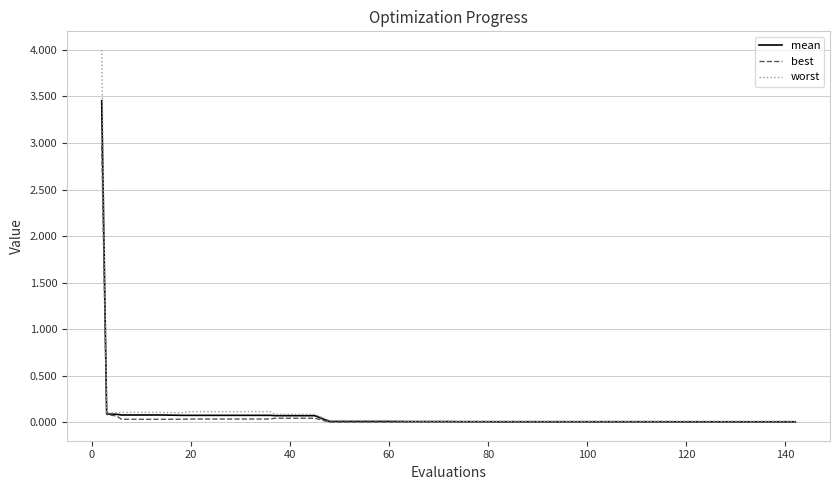

What is the difference between the maximum and second lowest values in the worst series?

4.0